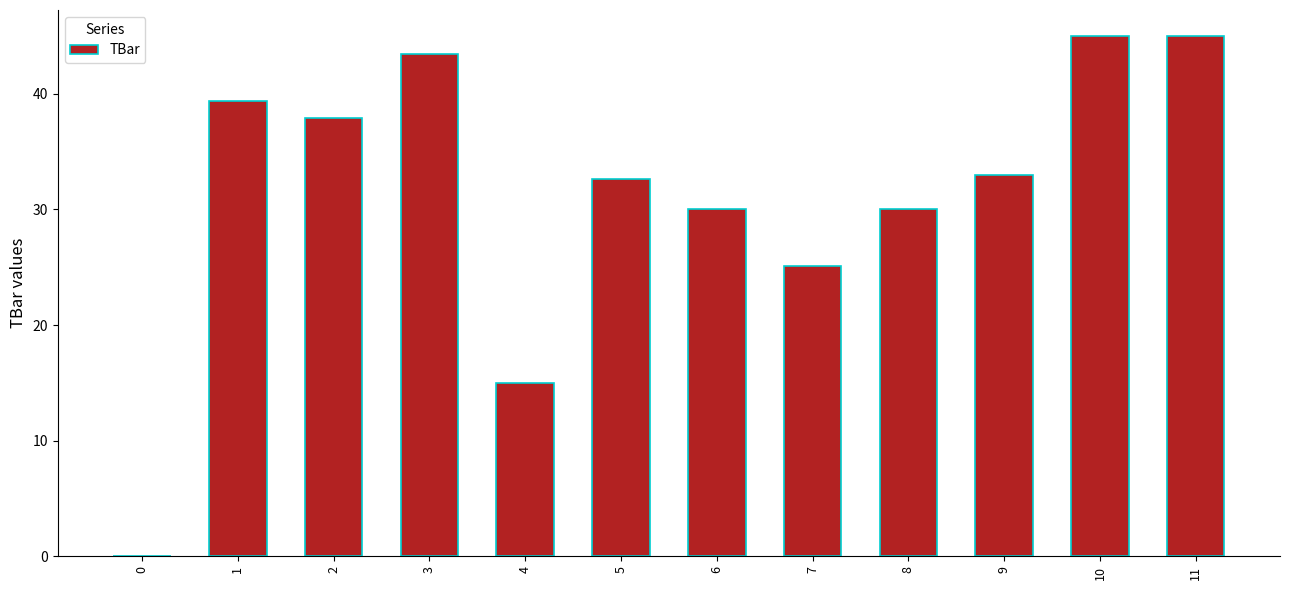

What is the difference between the values at 1 and 6?

9.3